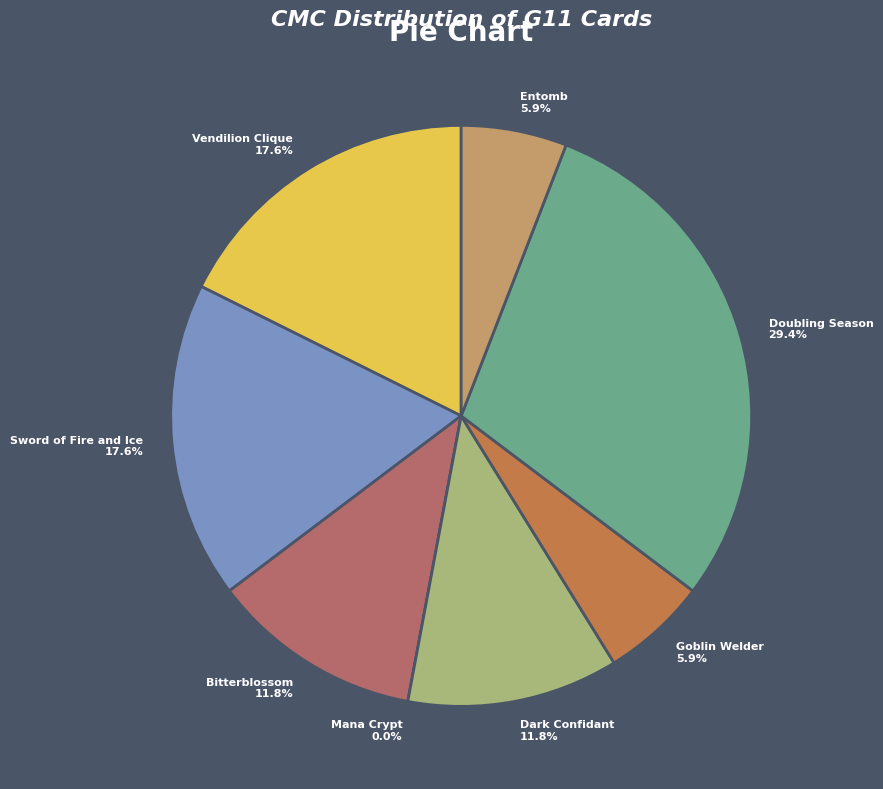

To the nearest percent, what percentage of the pie is Vendilion Clique?

18%